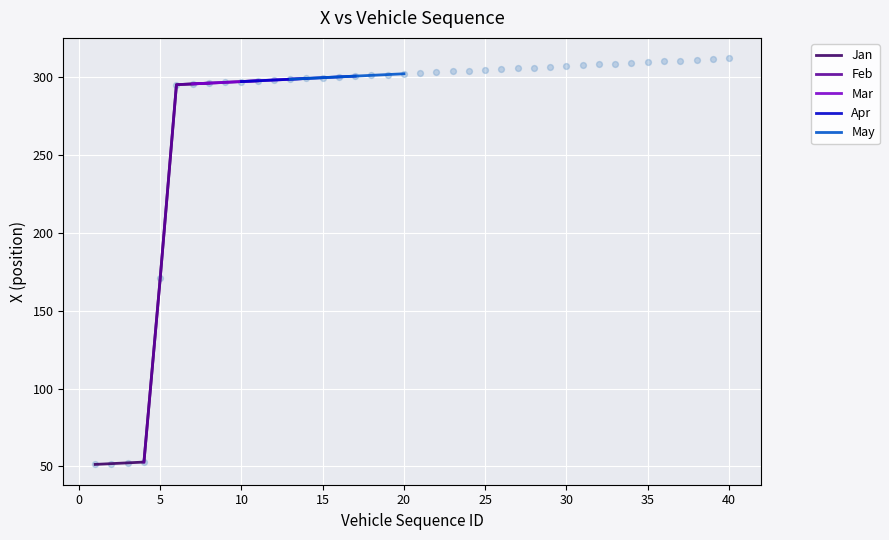

Which series has the largest Y range (max minus min)?

Feb